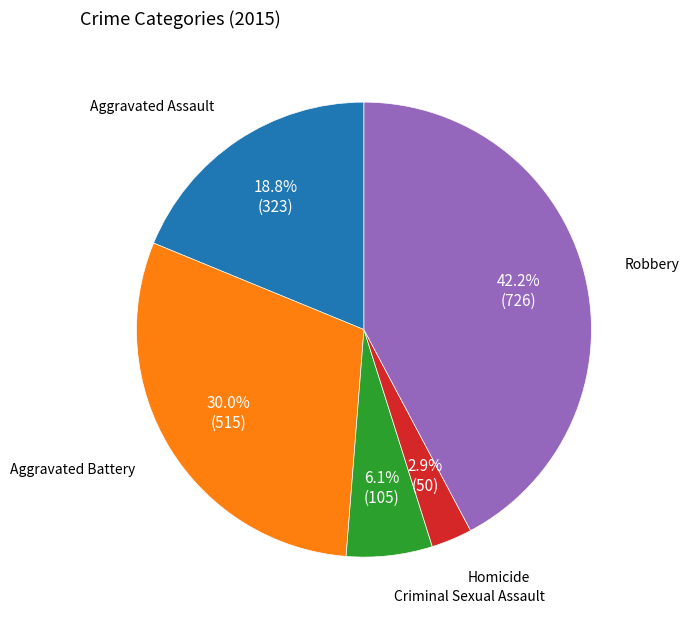

How many segments does this pie chart have?

5